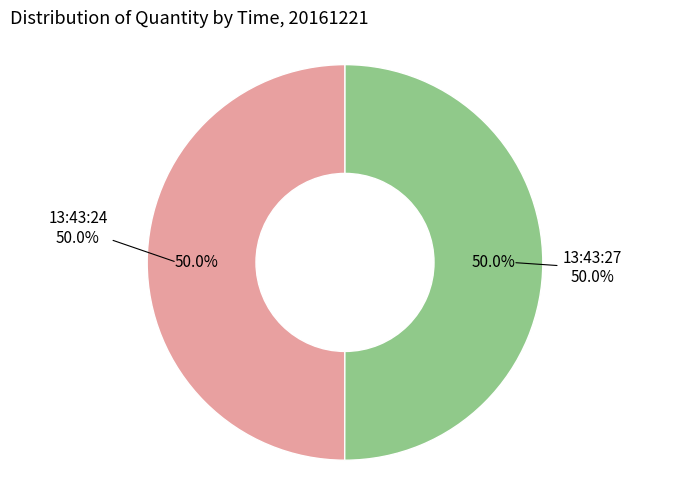

What is the smallest slice in the pie chart?

13:43:24